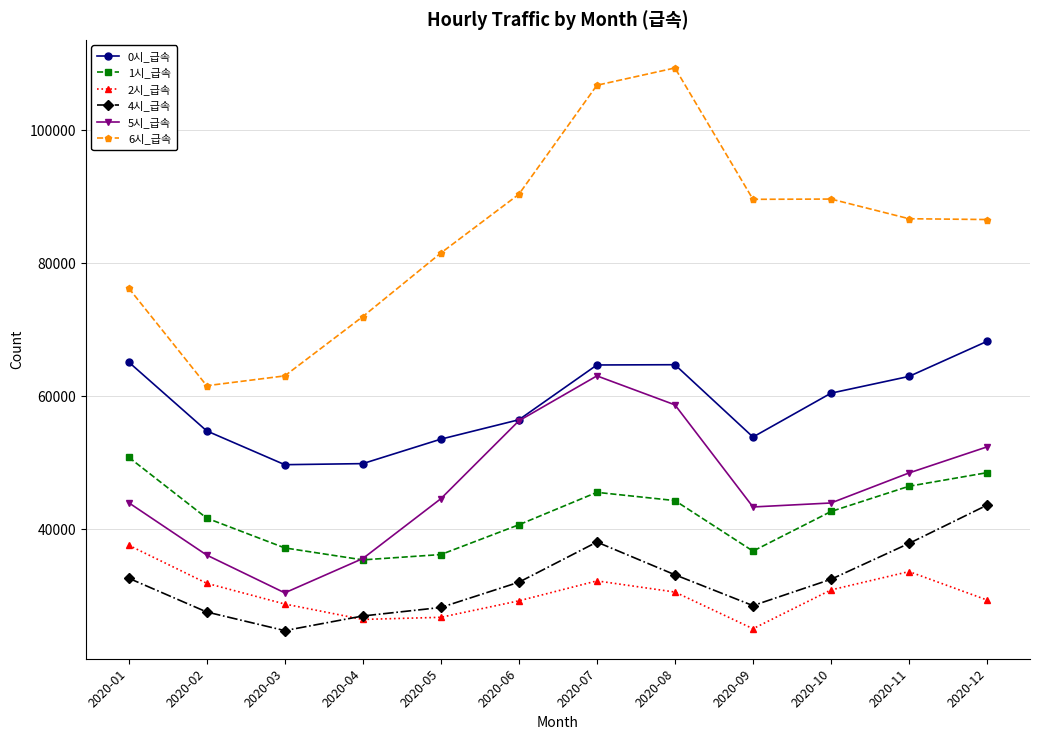

What is the maximum value for 1시_급속?

50840